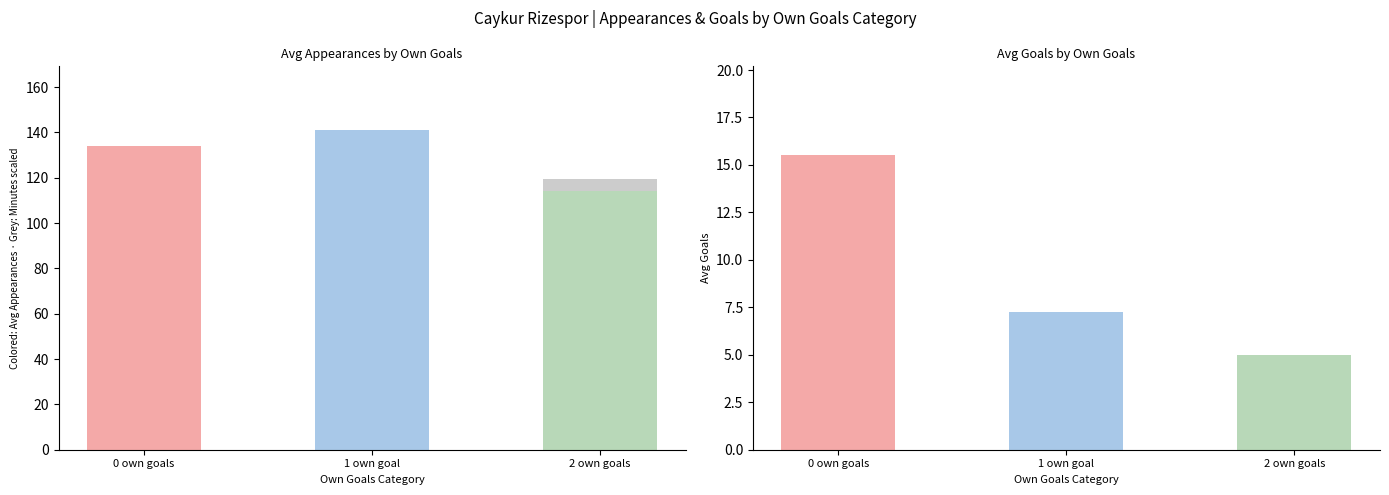

Is it true that the value at 2 own goals is 158.1?

False